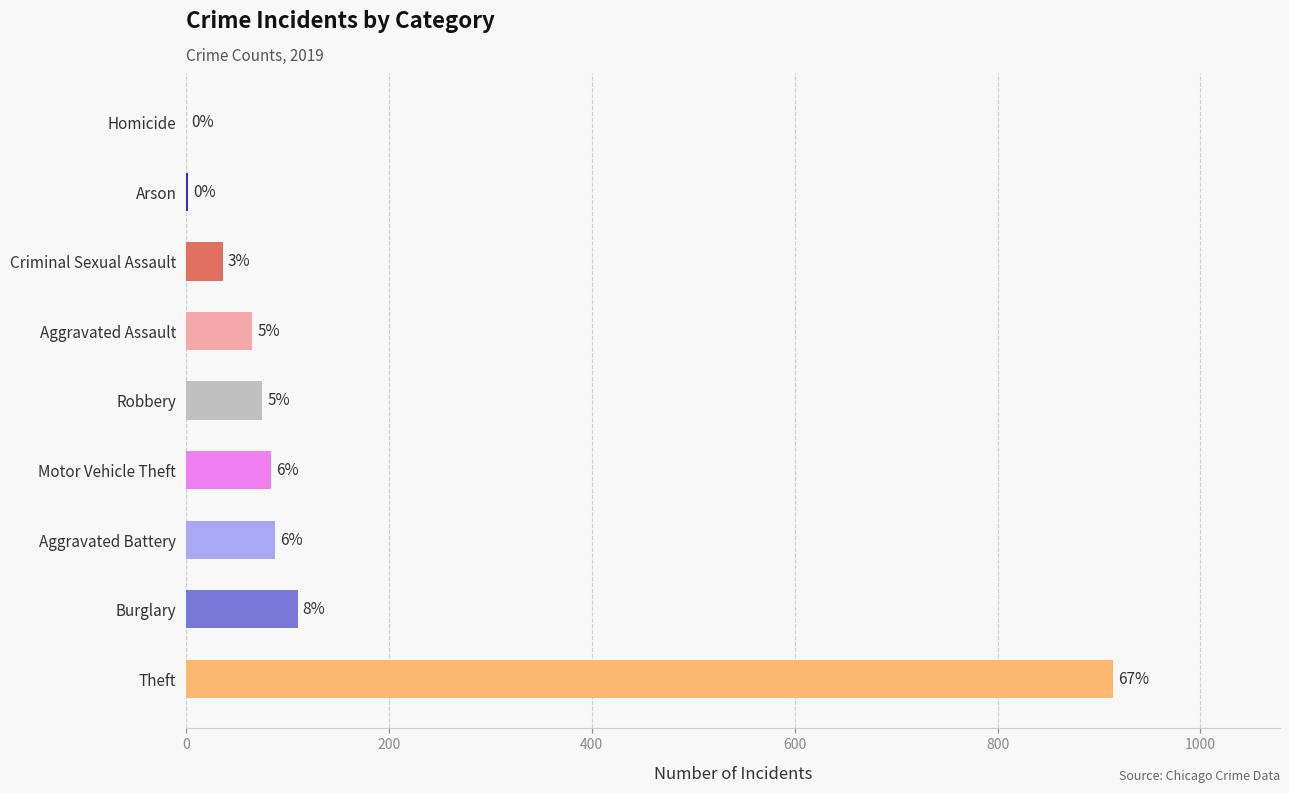

Reading right to left, extract all data points from this chart.

2019: Theft=914	Robbery=75	Motor Vehicle Theft=84	Homicide=0	Criminal Sexual Assault=36	Burglary=110	Arson=2	Aggravated Battery=88	Aggravated Assault=65
values: Theft=914	Robbery=75	Motor Vehicle Theft=84	Homicide=0	Criminal Sexual Assault=36	Burglary=110	Arson=2	Aggravated Battery=88	Aggravated Assault=65